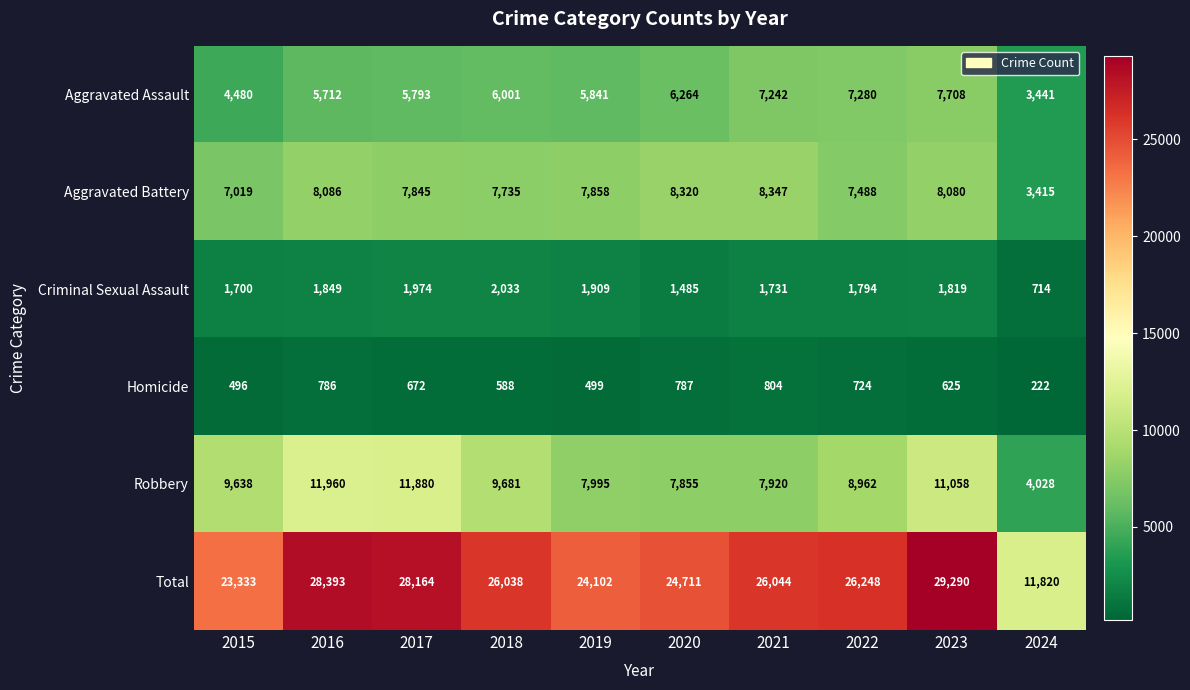

Is it true that Aggravated Assault equals 6264 at 2020?

True